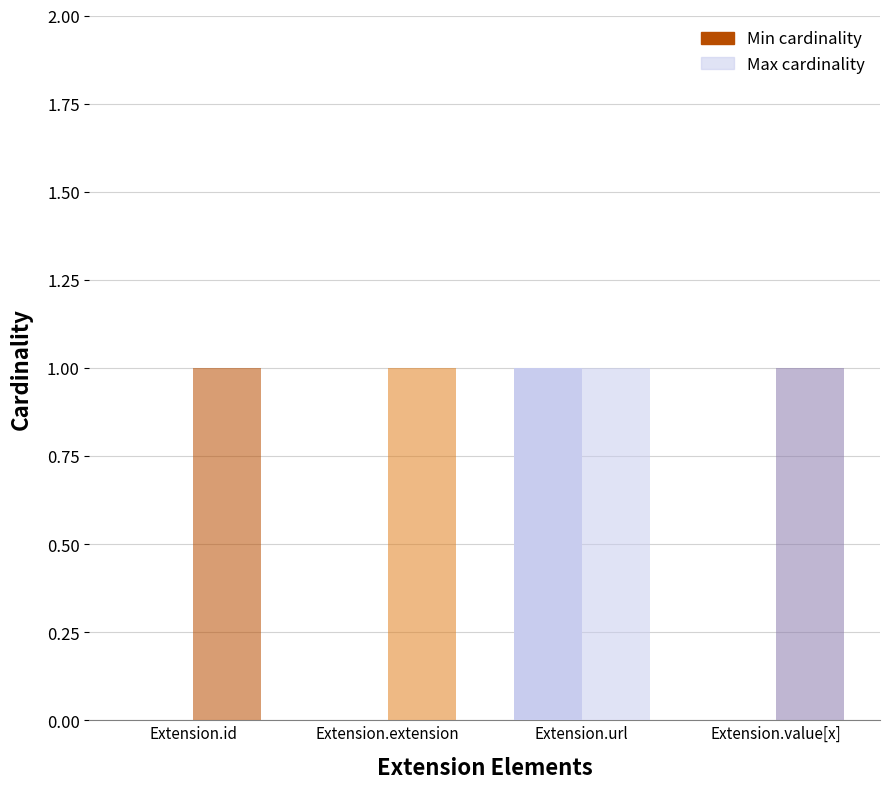

Rank the series by their maximum value, from lowest to highest.

Min cardinality, Max cardinality